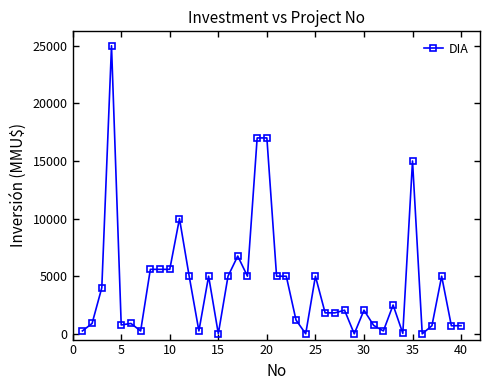

What is the difference between the second highest and second lowest values?

17000